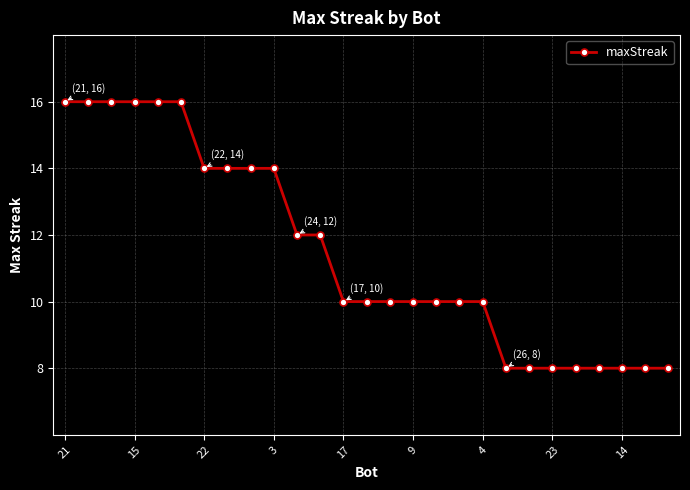

What is the sum of all values?

310